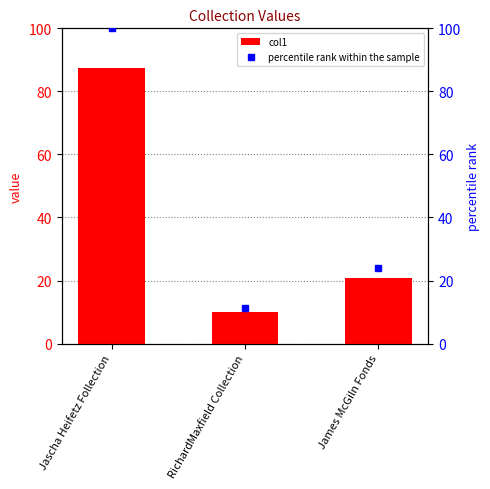

Rank the categories by col1 value from highest to lowest.

Jascha Heifetz Follection, James McGiln Fonds, RichardMaxfield Collection